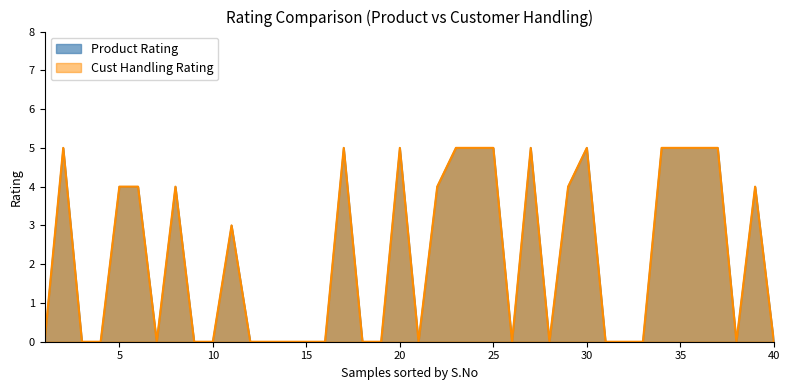

What are all the series names shown in the legend?

Product Rating, Cust Handling Rating